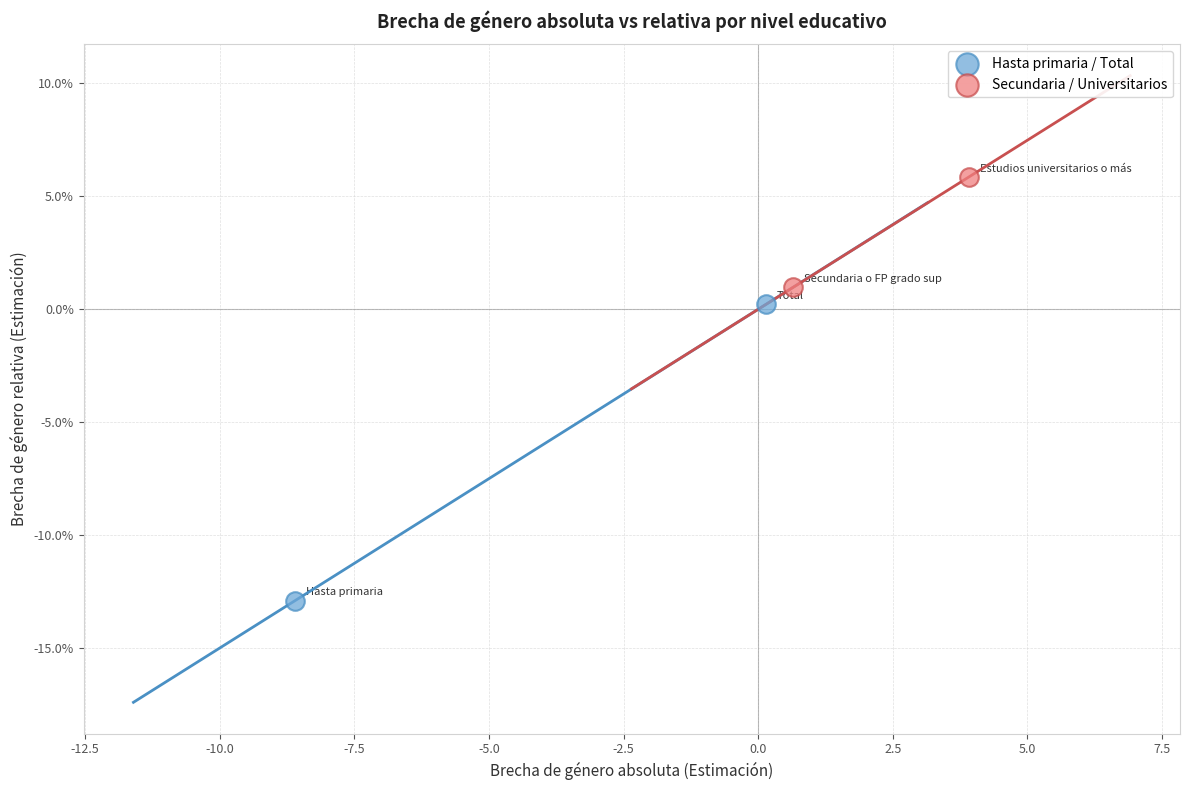

Which series reaches the maximum Y coordinate?

Secundaria / Universitarios